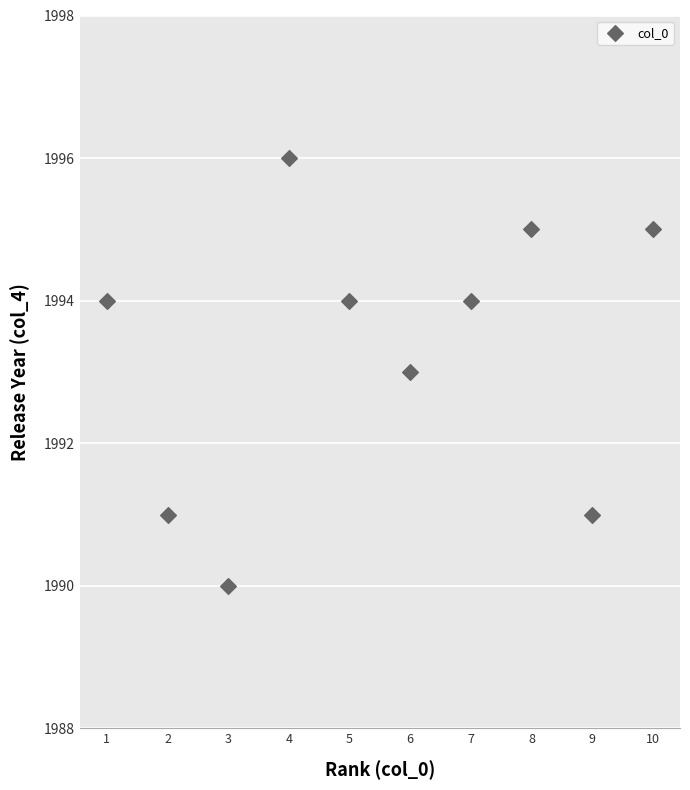

What is the average X value?

6